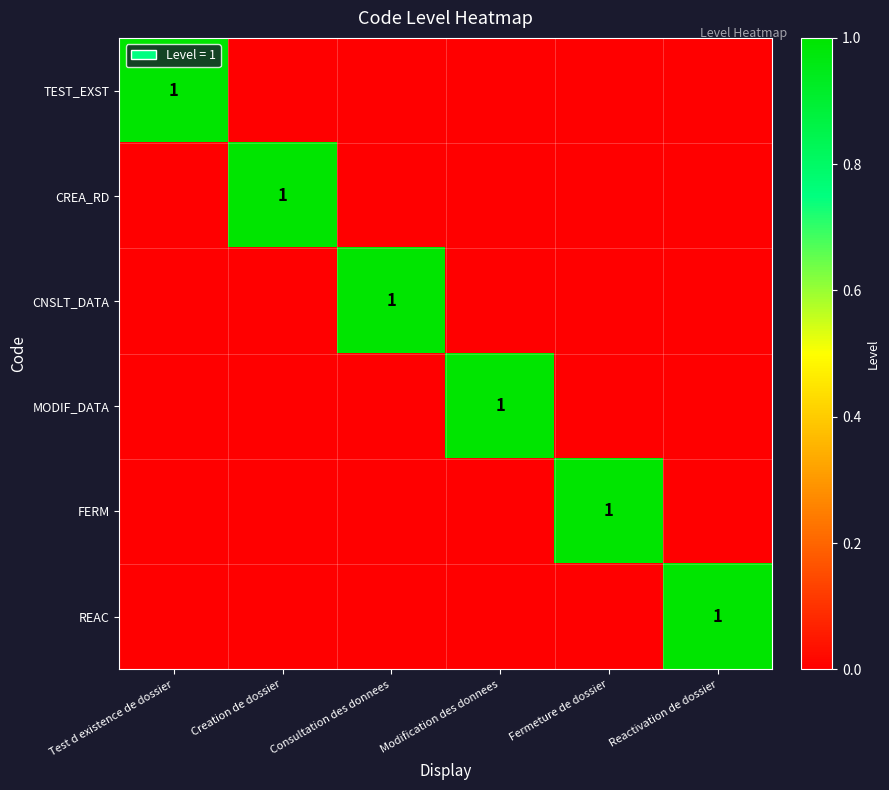

The CREA_RD series shows 0 at Creation de dossier. True or false?

False